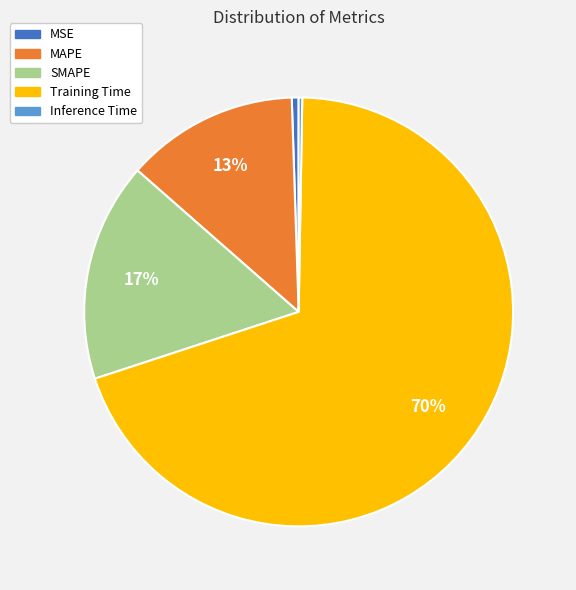

Which category accounts for the majority?

Training Time